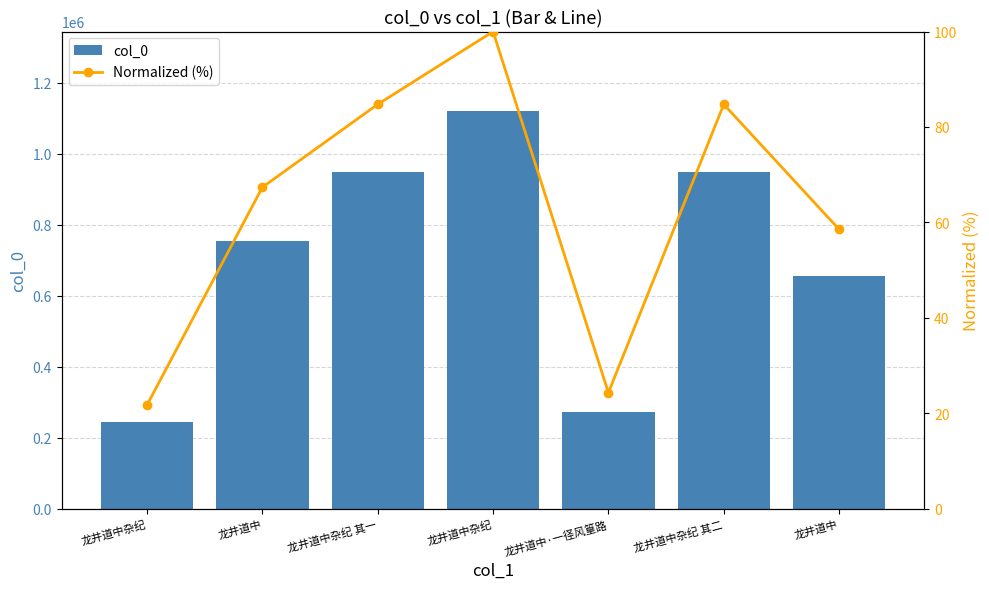

What is the difference between the highest and lowest values at 龙井道中杂纪 其一?

949554.3